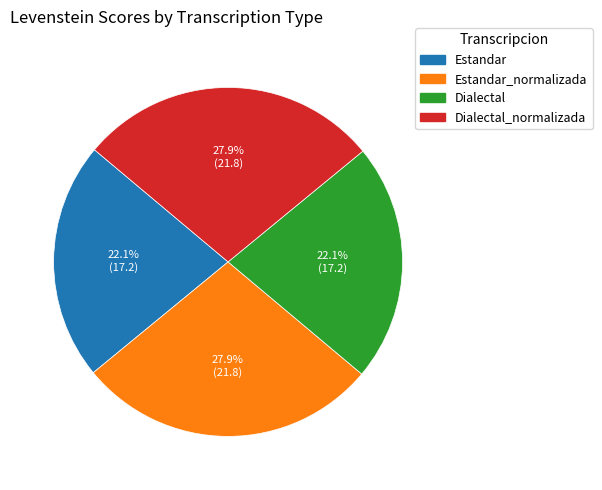

Is there a majority slice in this chart?

No